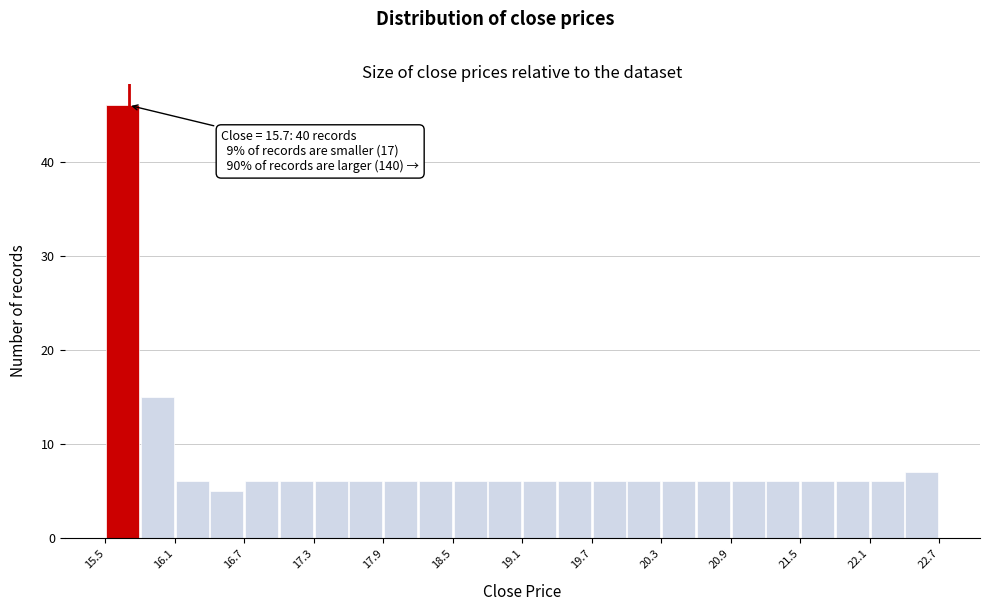

Read against the x-axis, roughly where is the centre of the tallest bar?

15.7